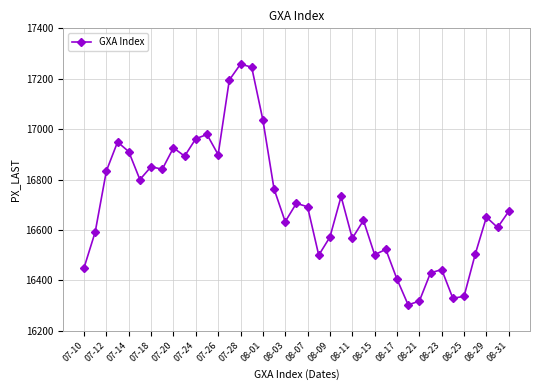

What is the greatest value displayed?

17258